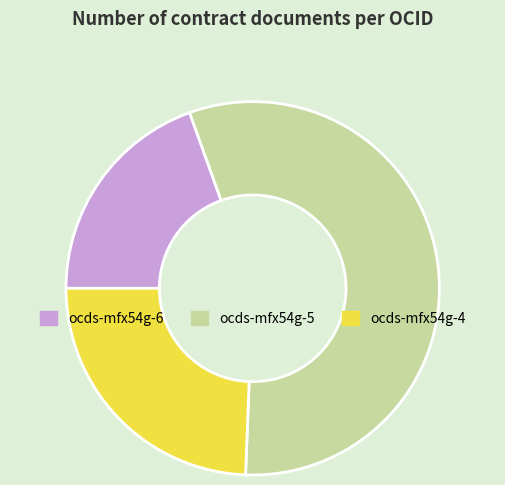

Between ocds-mfx54g-6 and ocds-mfx54g-5, which is larger?

ocds-mfx54g-5